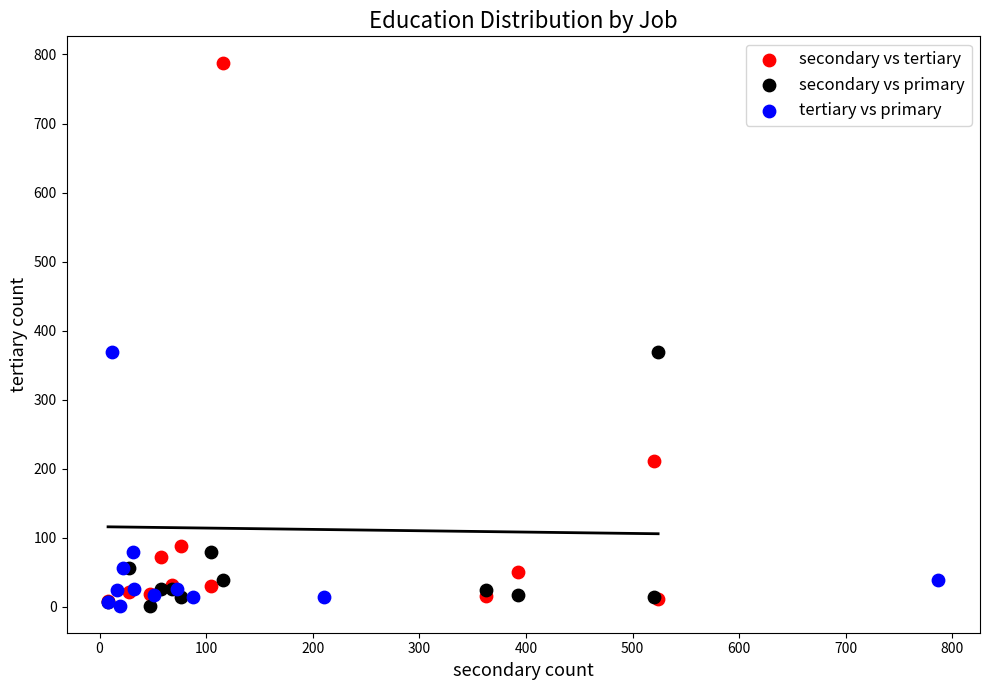

What are all the series names shown in the legend?

secondary vs tertiary, secondary vs primary, tertiary vs primary